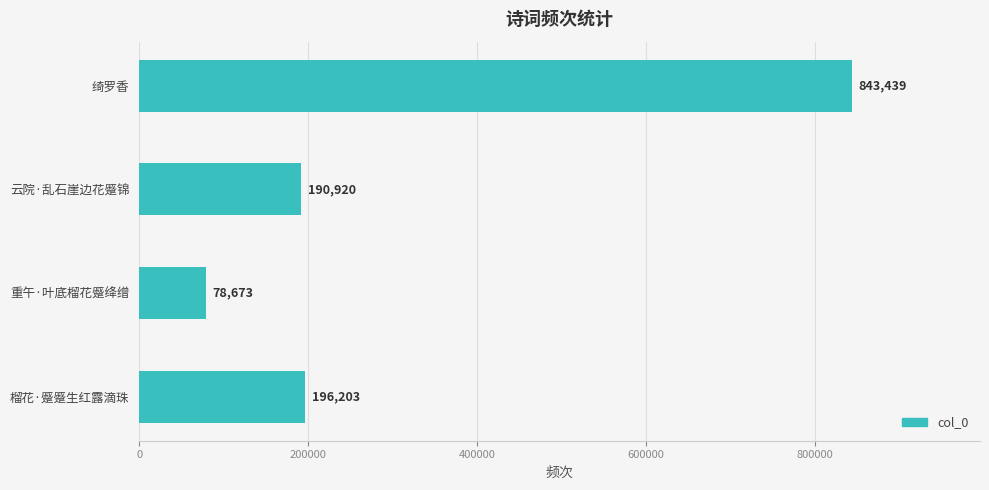

How many series are shown in this chart?

1